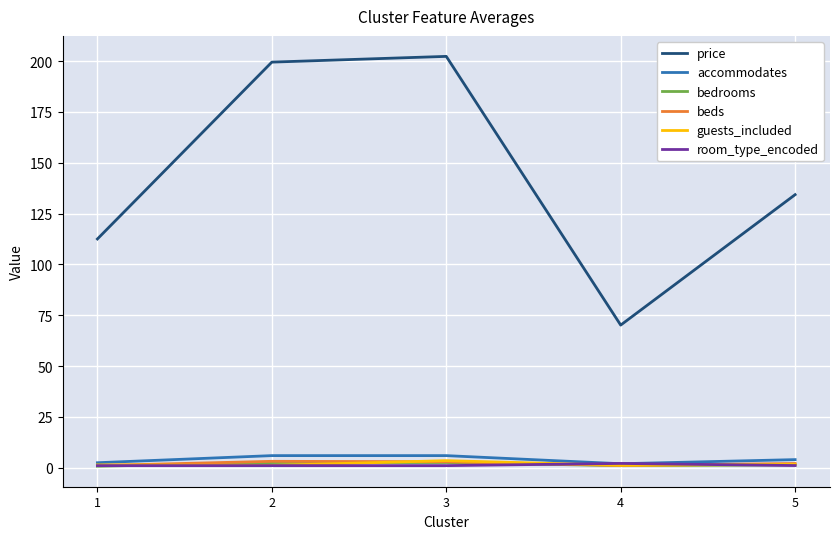

True or false: price and guests_included cross at least once.

False